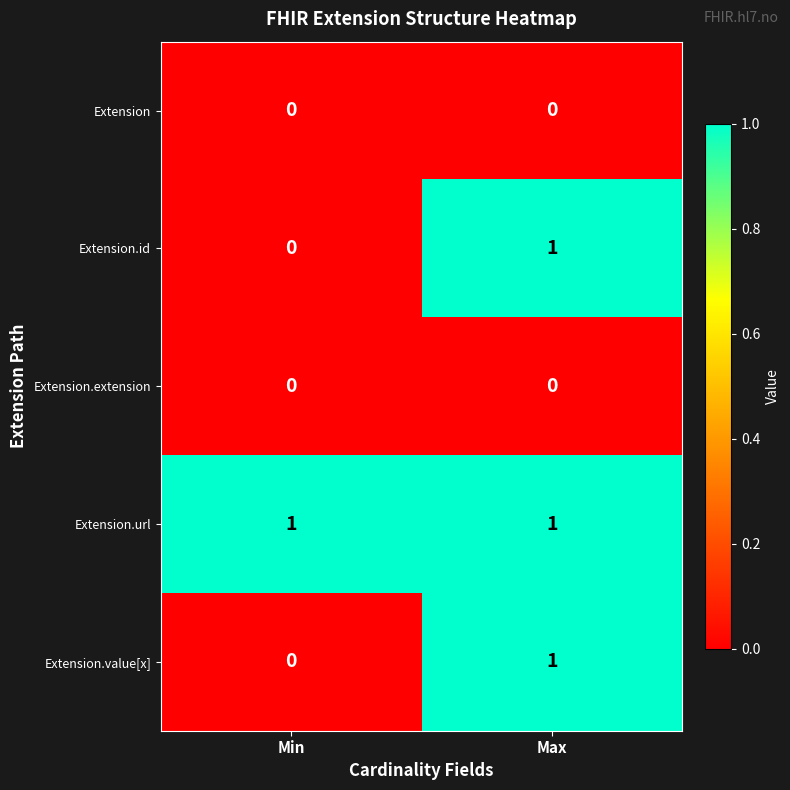

Which series has the largest total across all categories?

Extension.url